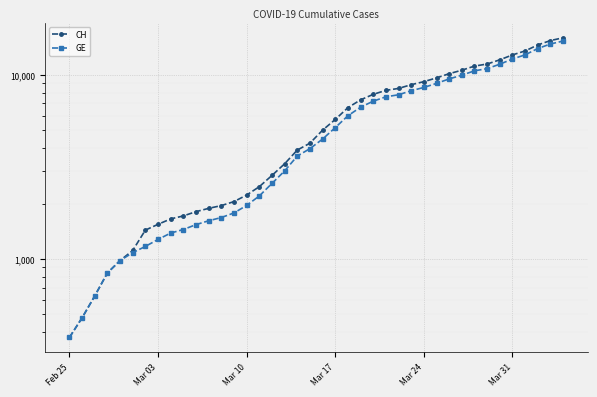

Which label corresponds to the smallest value in the chart?

Feb 25